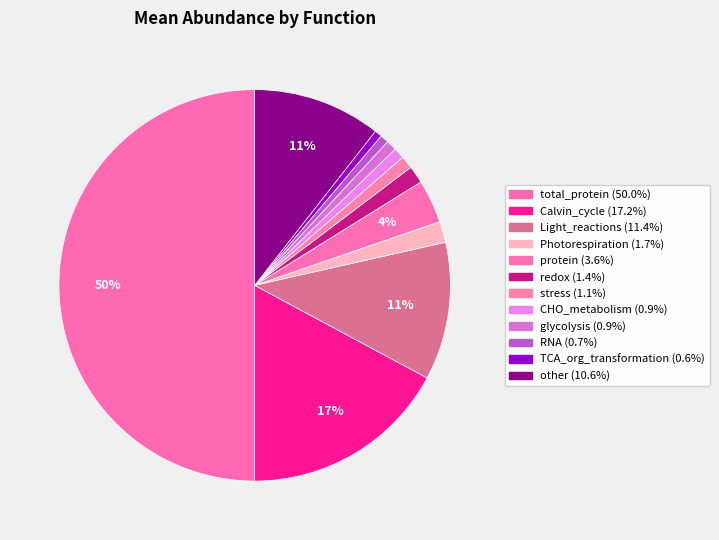

Does RNA account for over 50% of the chart?

No